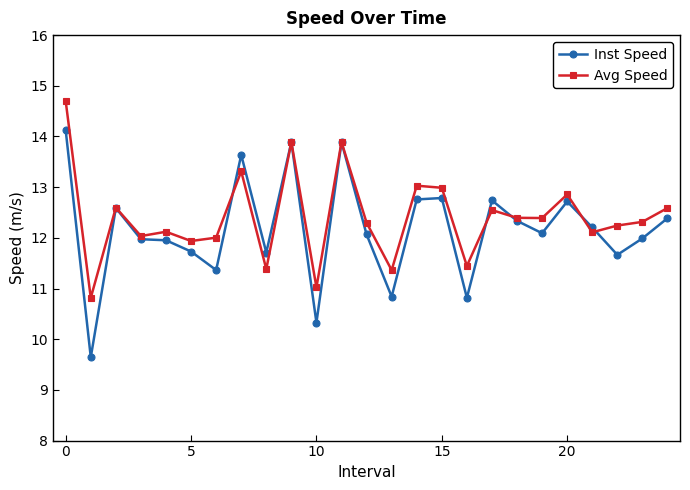

At how many categories does at least one series exceed 10?

25